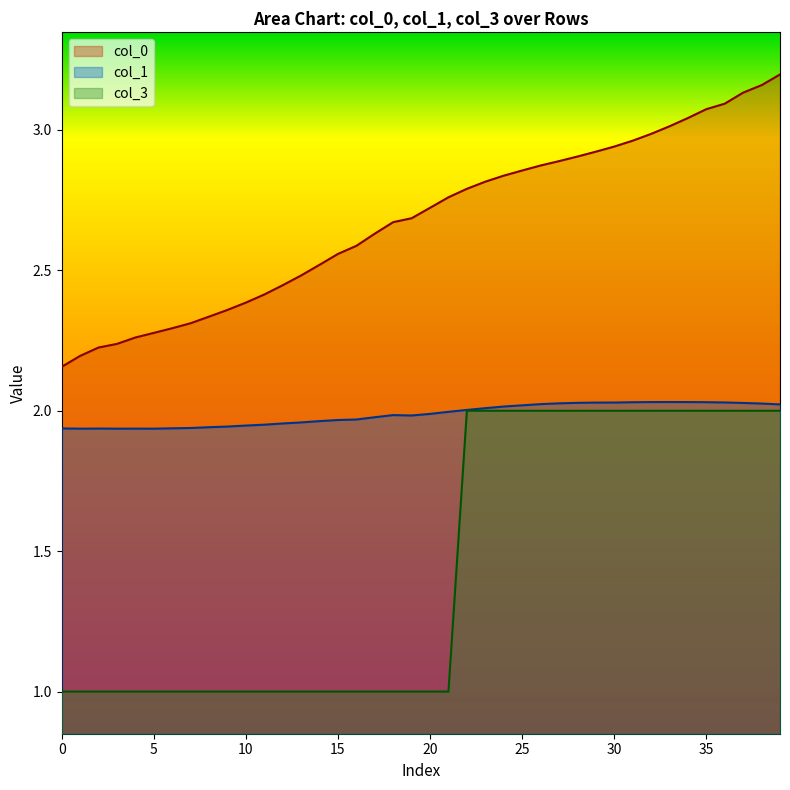

Does the chart display data point markers on the line(s)?

No